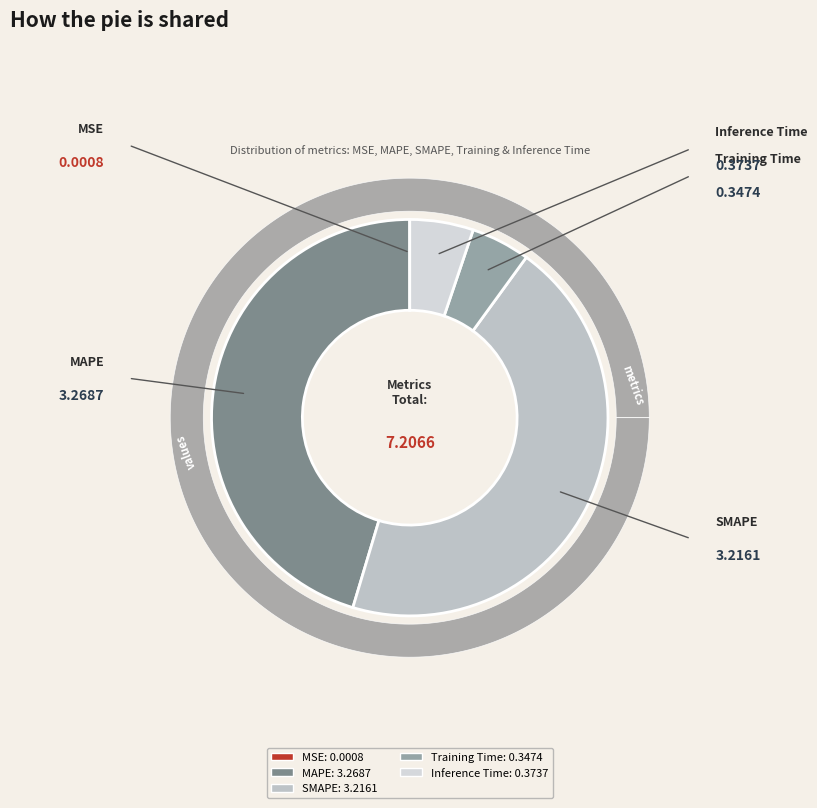

Count the number of slices in the pie.

5